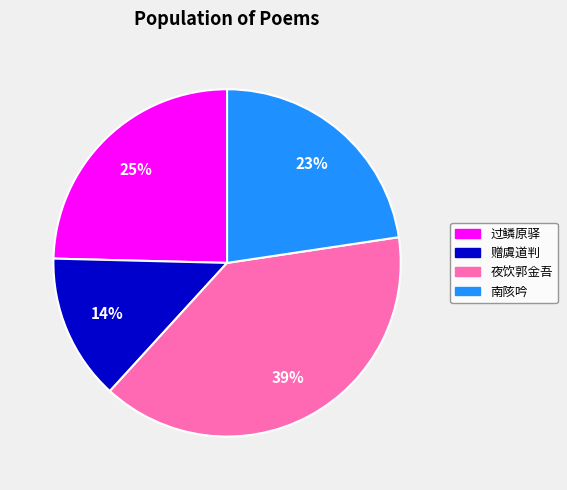

To the nearest percent, what is the average slice percentage?

25%